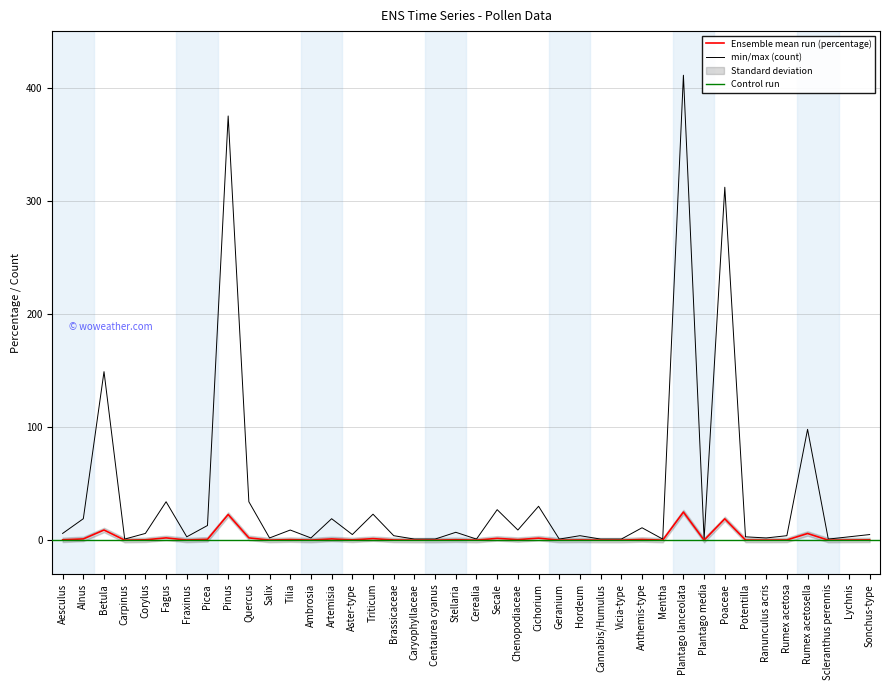

How many data points in count are less than 5?

19